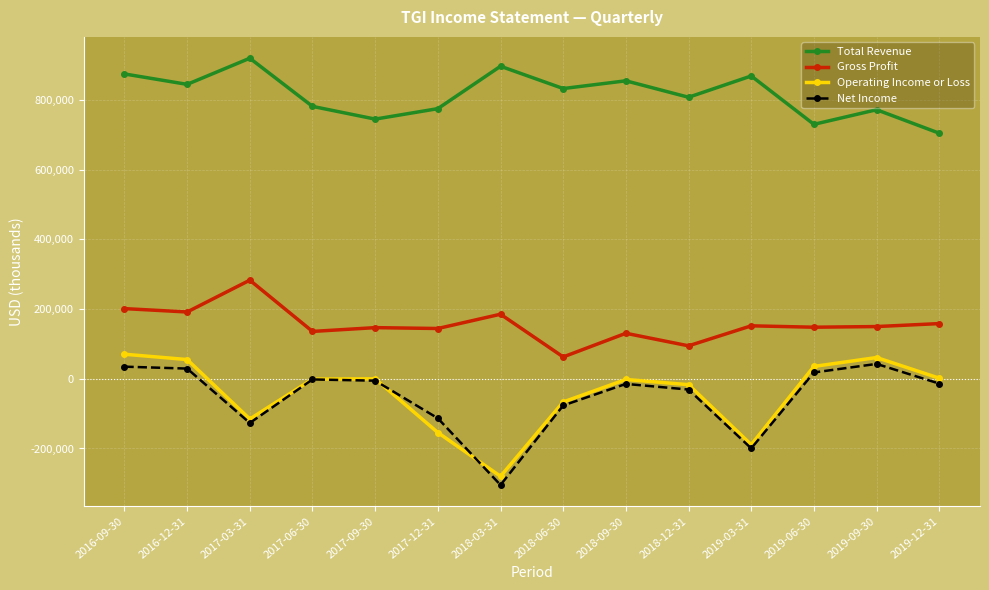

Where is Net Income nearest to the value -131050?

2017-03-31